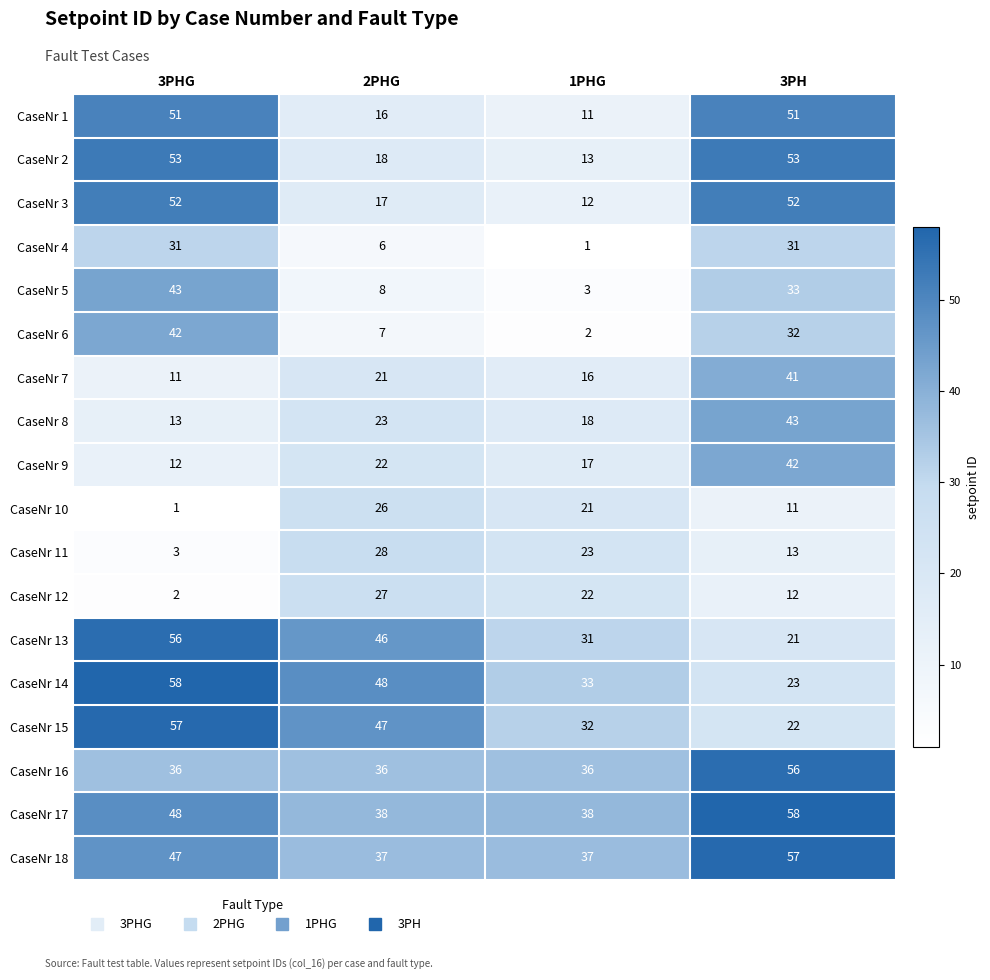

What is the difference between the second highest and second lowest values in the CaseNr 2 series?

35